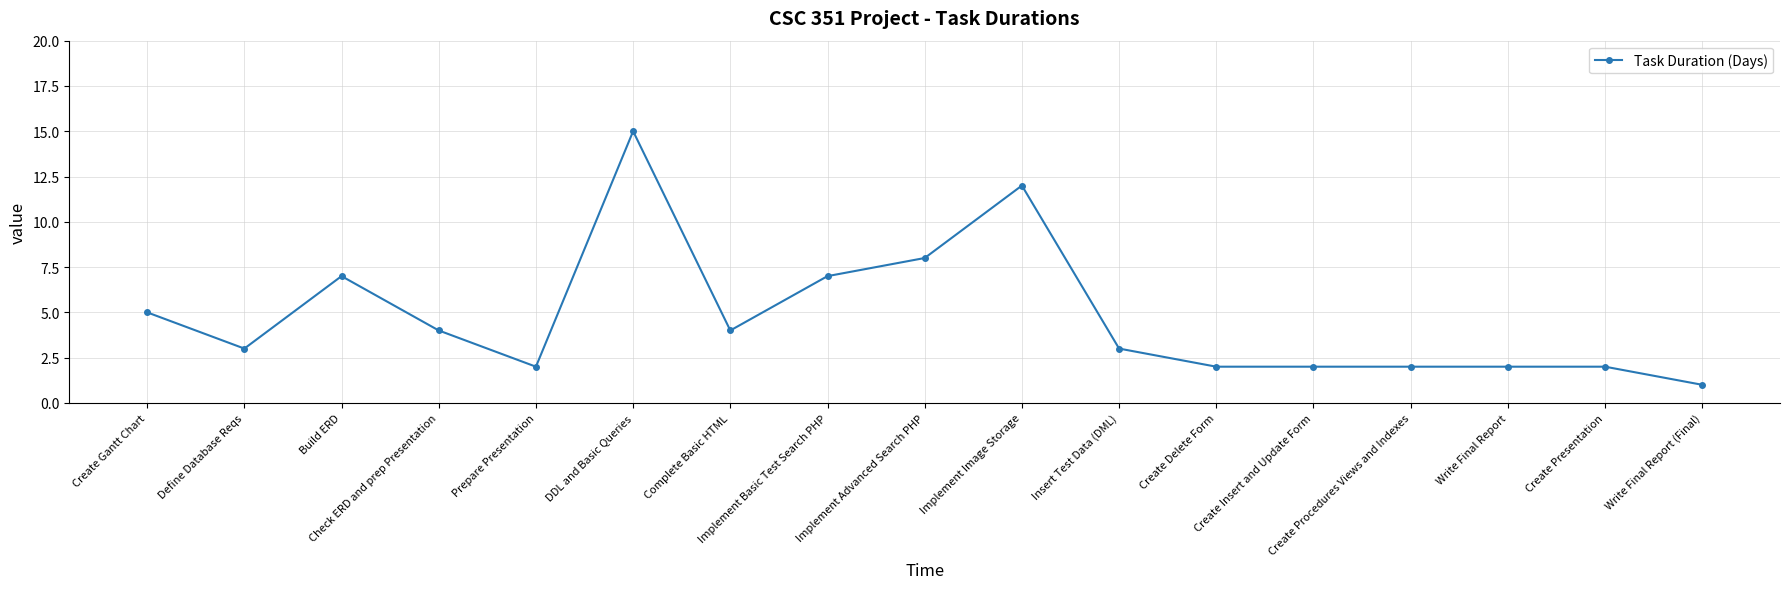

At which label does the data first exceed 3?

Create Gantt Chart